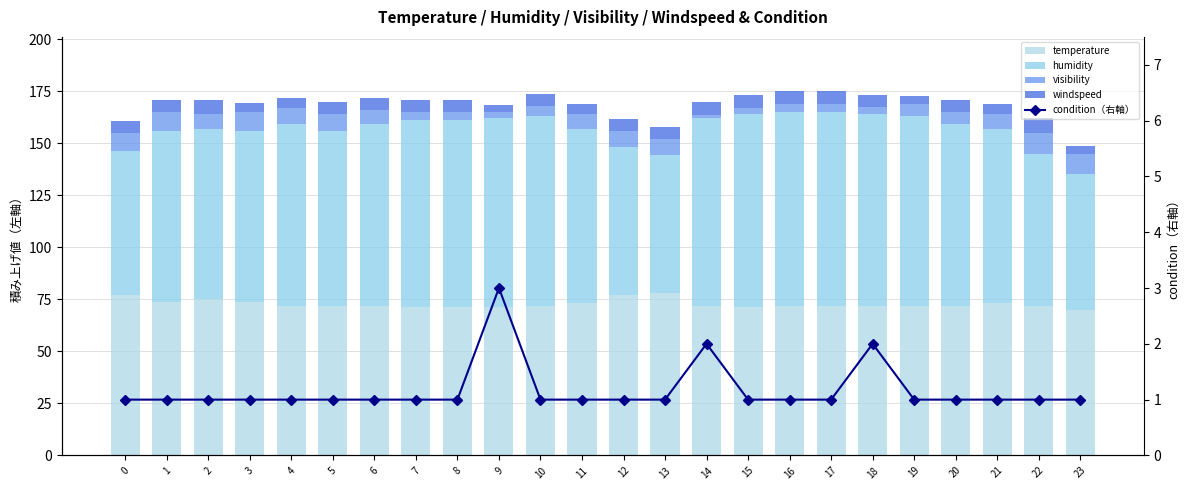

Which label corresponds to the largest value in the chart?

15